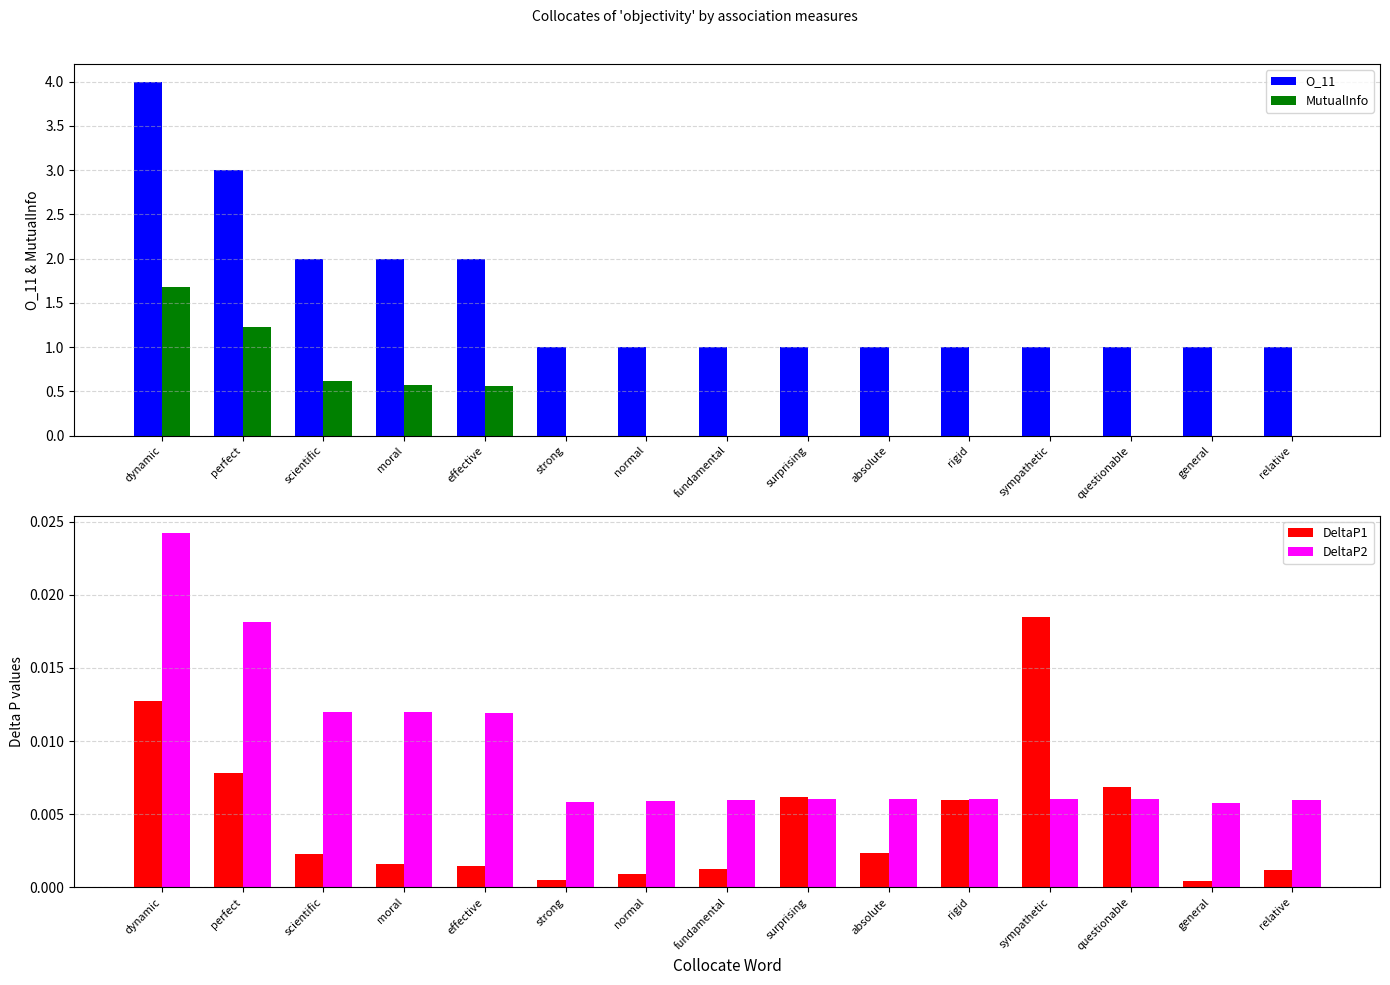

At which label is MutualInfo closest to 0?

strong